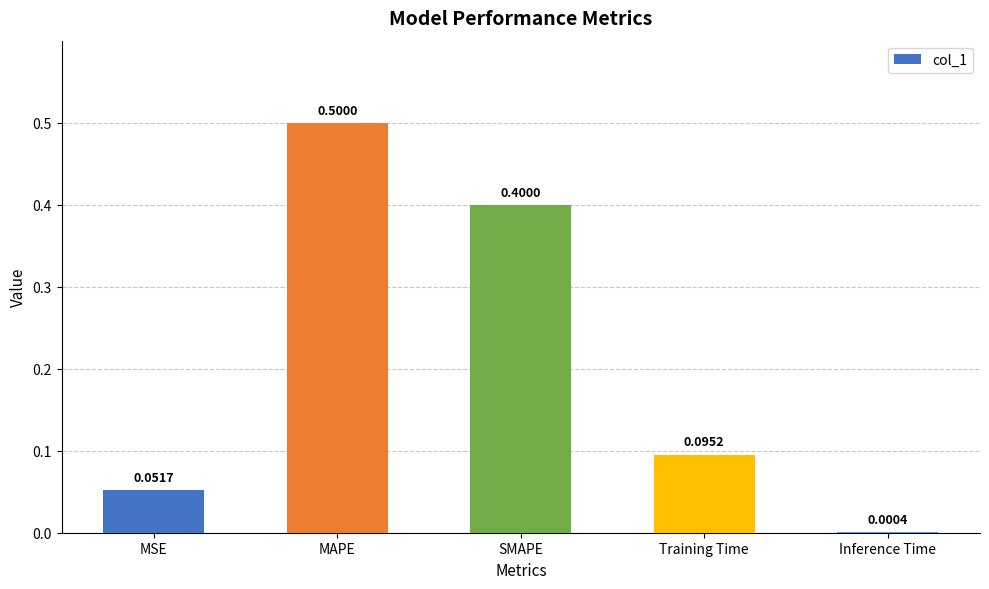

Which label corresponds to the largest value in the chart?

MAPE